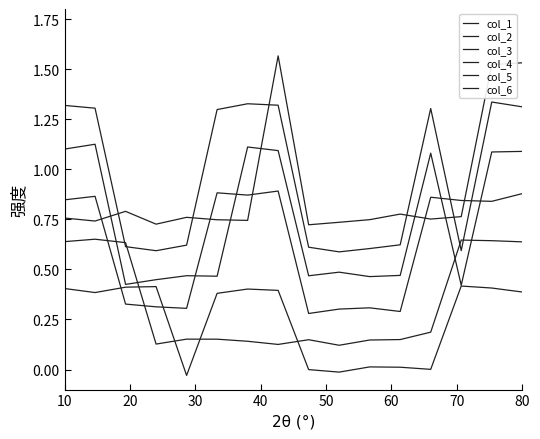

What is the highest value of the col_2 series?

0.7